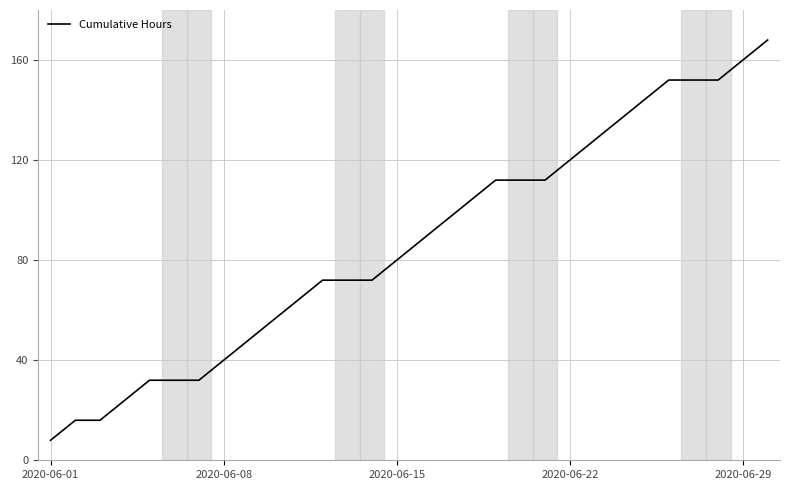

Reading left to right, transcribe all the data shown in this chart.

8	16	16	24	32	32	32	40	48	56	64	72	72	72	80	88	96	104	112	112	112	120	128	136	144	152	152	152	160	168